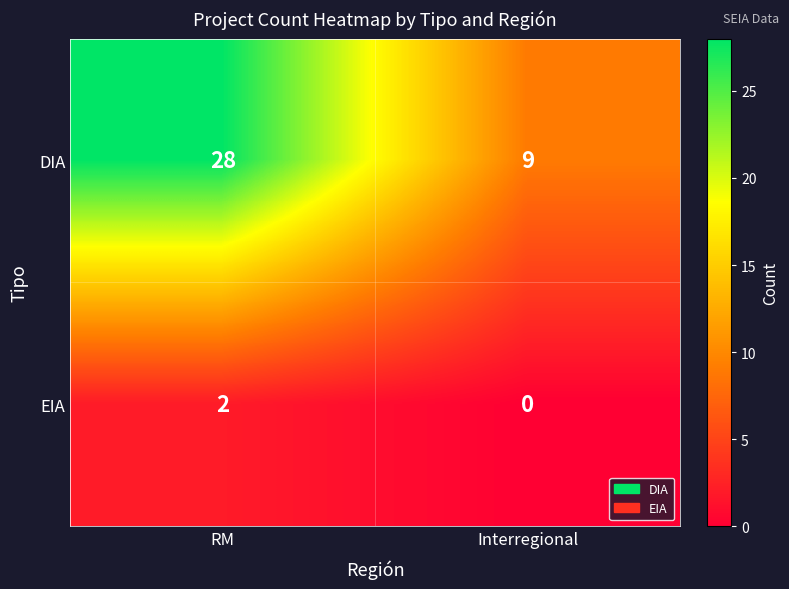

Rank the series at RM from highest to lowest value.

DIA, EIA